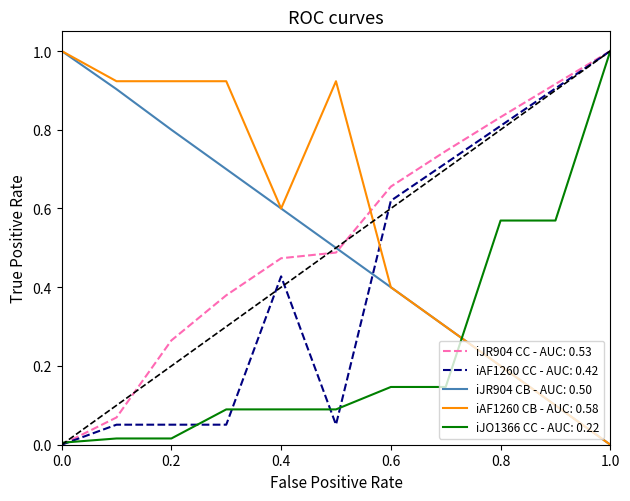

What is the maximum value shown in the chart?

1.0